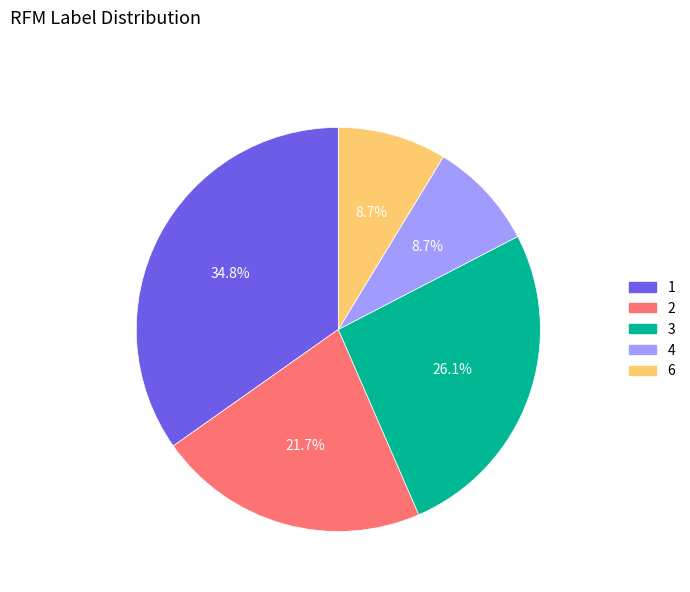

To the nearest percent, what percentage of the pie is 4?

9%